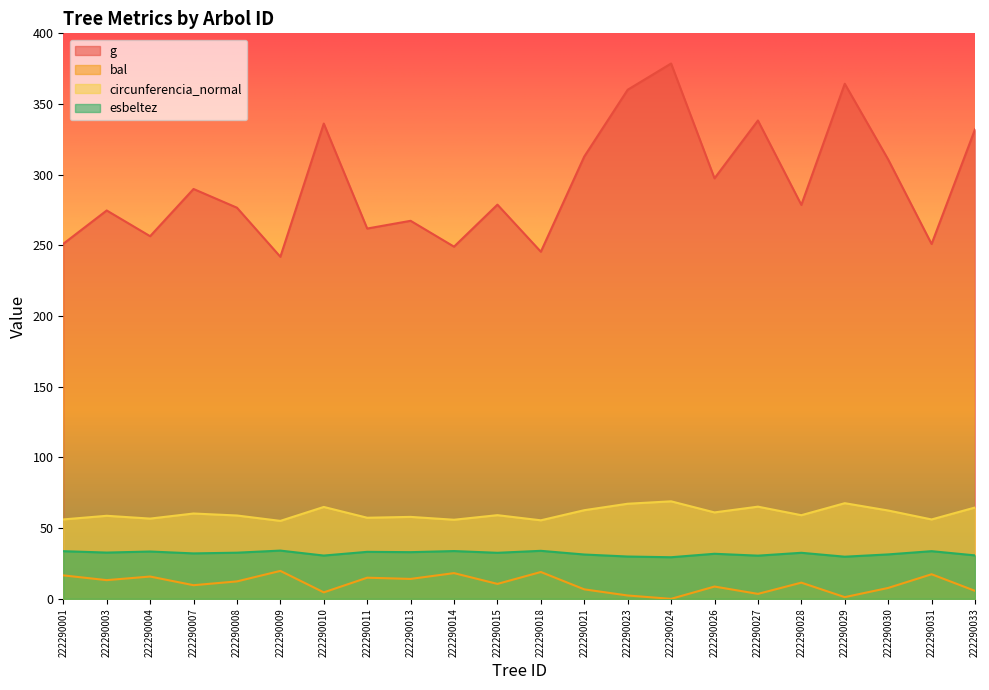

Is the value of circunferencia_normal at 222290021 greater than the value of bal at 222290004?

Yes